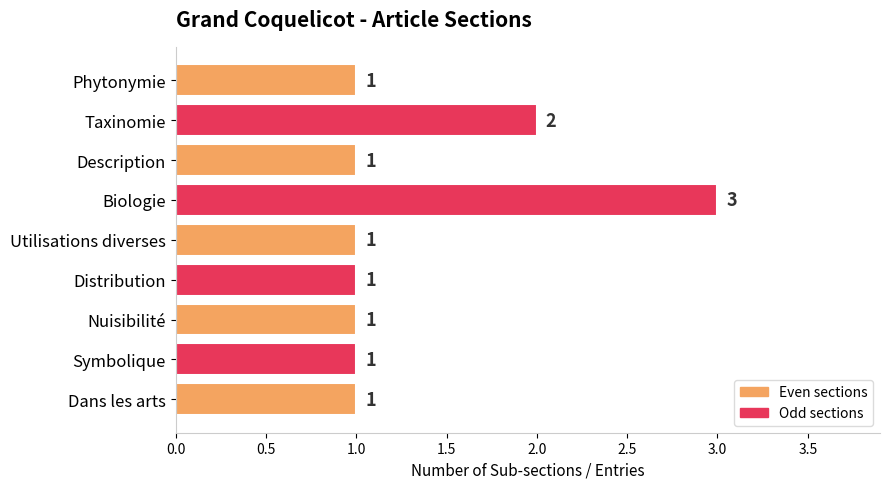

What is the maximum value shown in the chart?

3